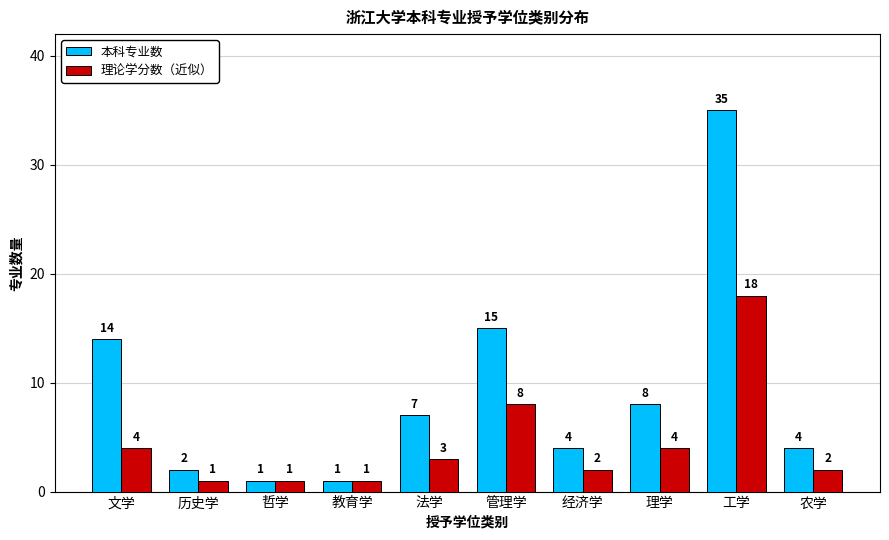

What is the difference between the highest and lowest values at 工学?

17